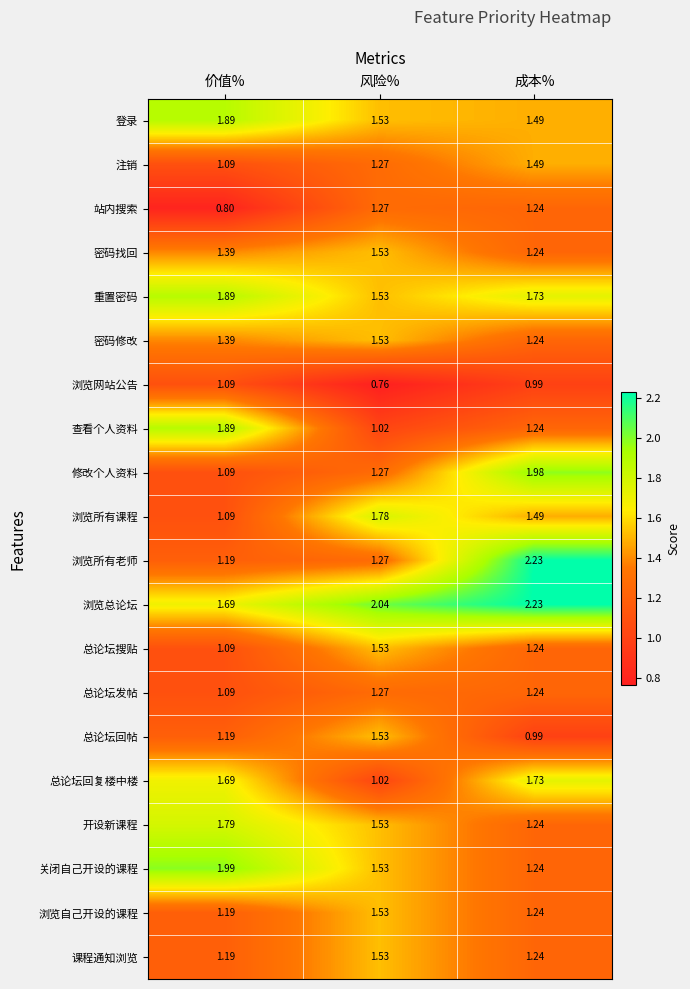

Which series has the largest range (max minus min)?

浏览所有老师